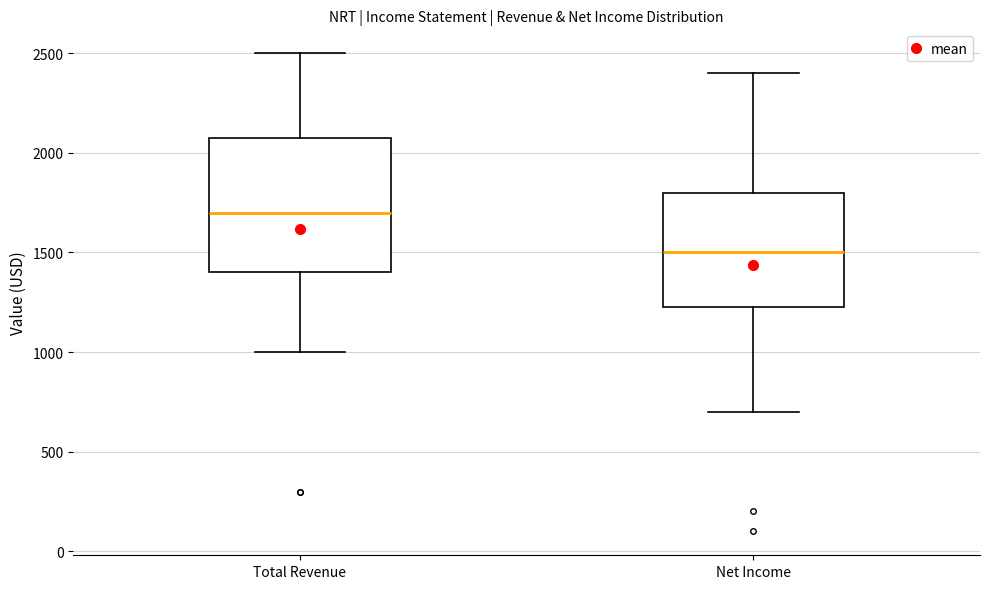

Reading left to right, transcribe this box plot: for each box, give where its median line is, the range the box spans, and where its two whiskers end, as read against the y-axis. The values are not printed on the chart, so give them approximately, as read against the axis.

Total Revenue: median 1700, box 1400 to 2100, whiskers 1000 to 2500
Net Income: median 1500, box 1250 to 1800, whiskers 700 to 2400